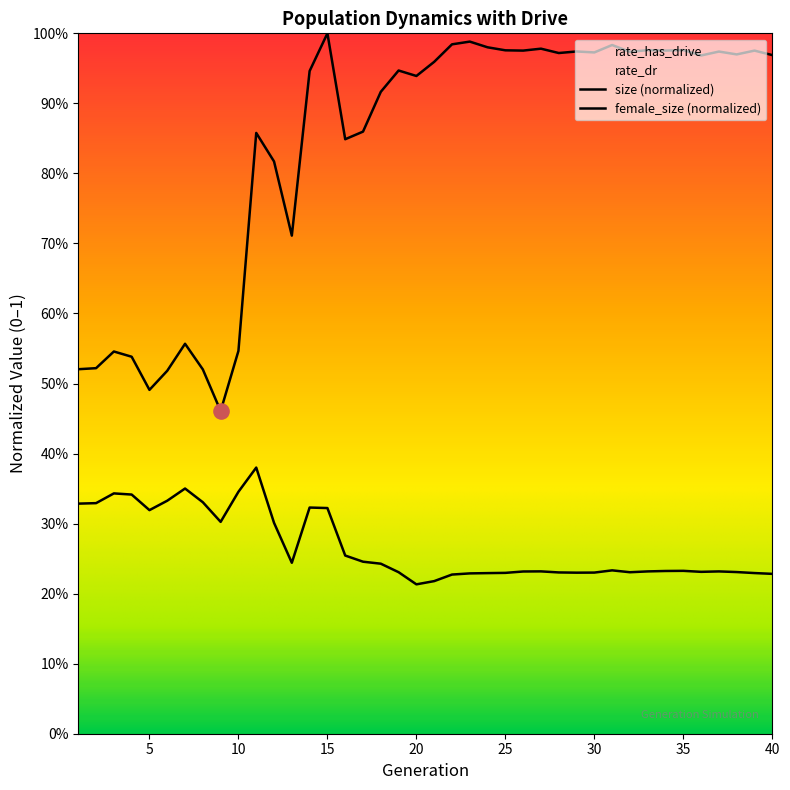

Which series reaches the minimum Y coordinate?

female_size